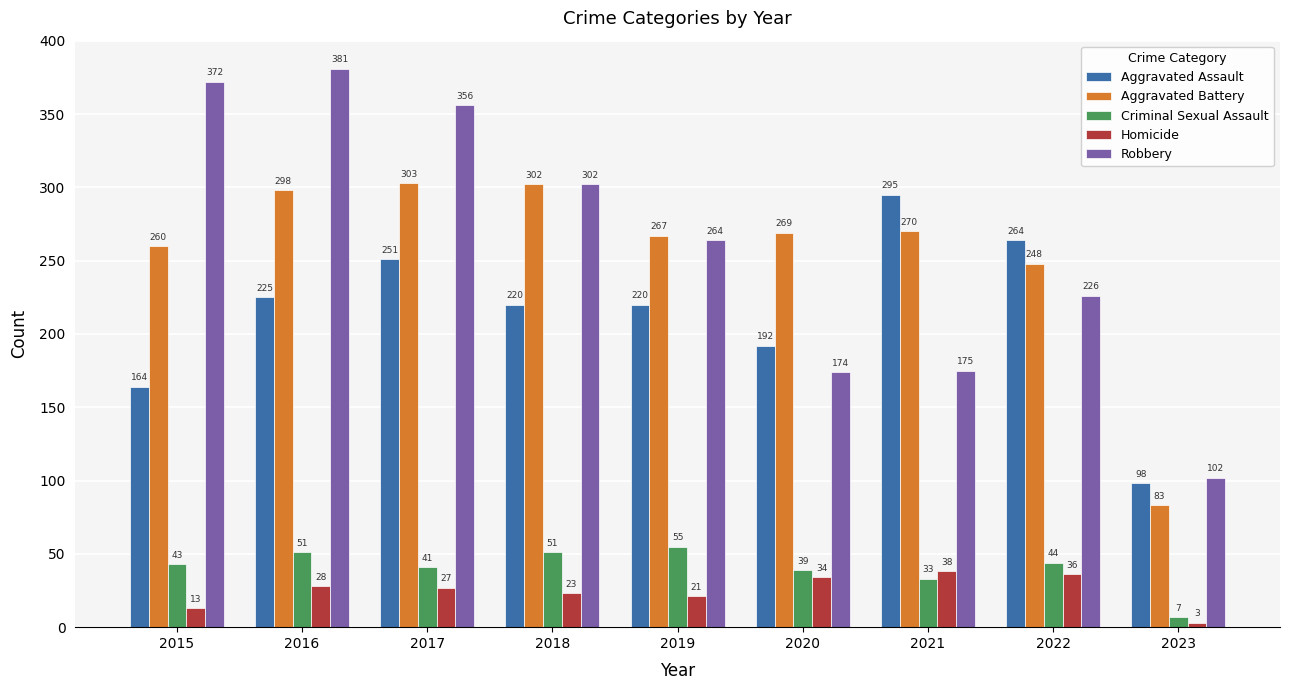

What is the value of the Aggravated Battery bar at the 4th from the left?

302